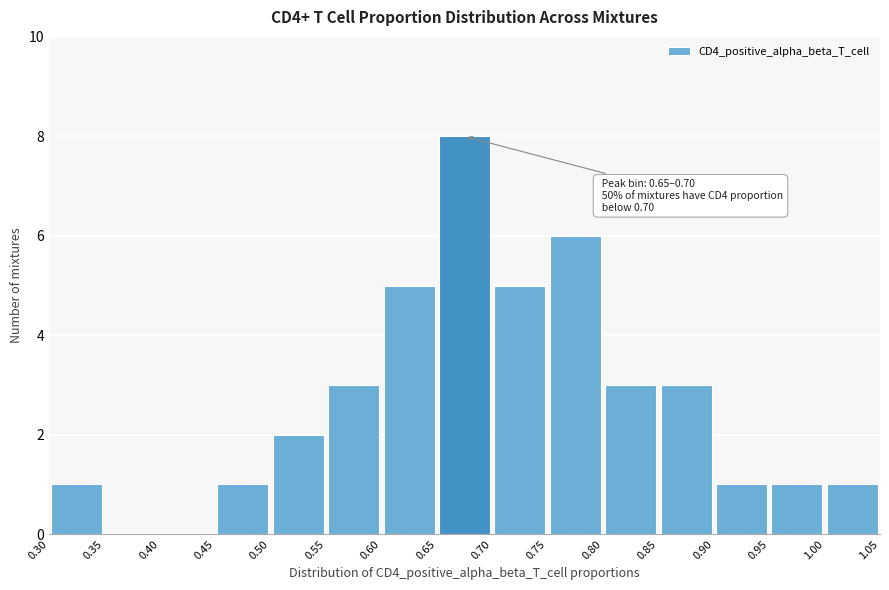

Over which range of the x-axis is the bar tallest?

0.65 to 0.70